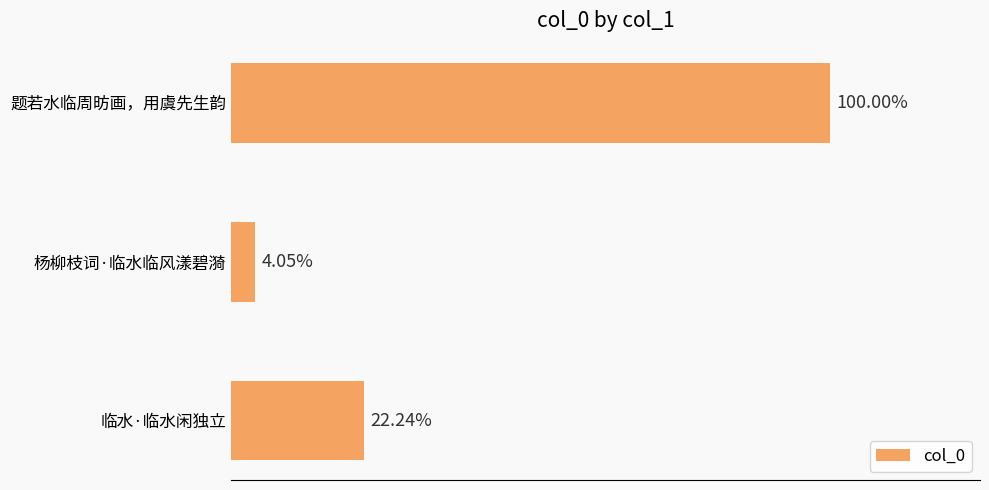

Are the bars horizontal?

Yes